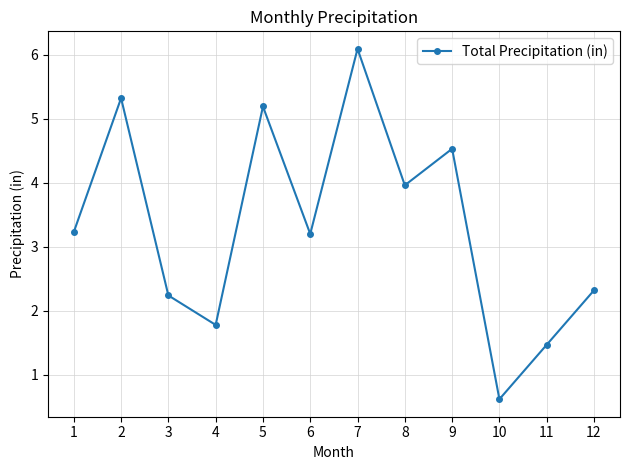

Which has a higher value, 6 or 12?

6